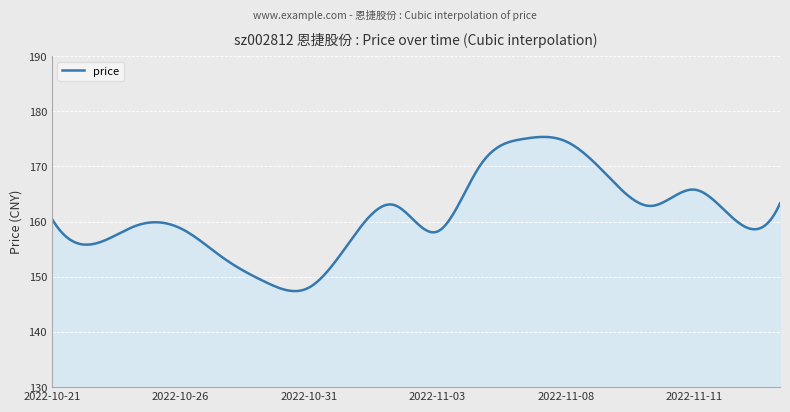

What is the difference between the maximum and minimum values?

27.9